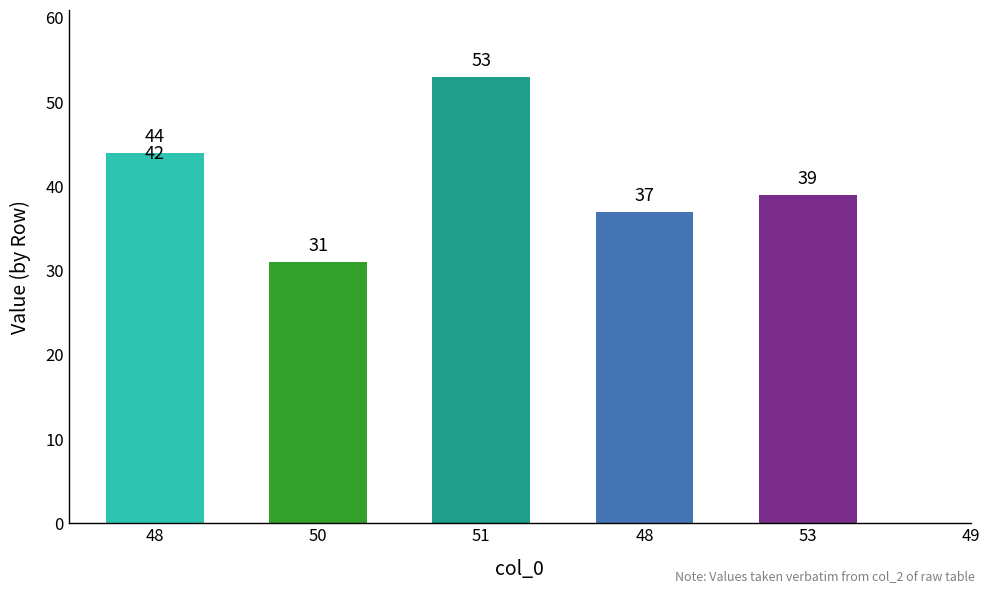

What is the label of the 2nd bar from the left?

50